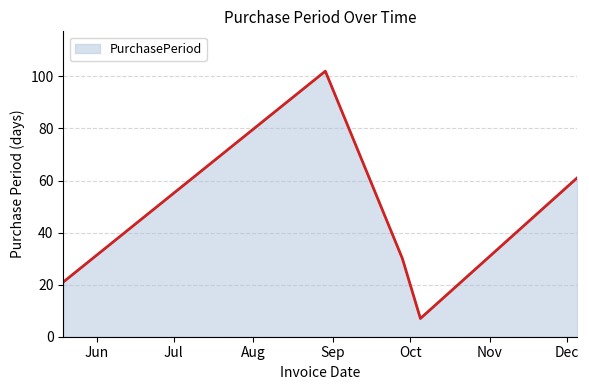

True or false: the data has more than 2 interior local peaks.

False